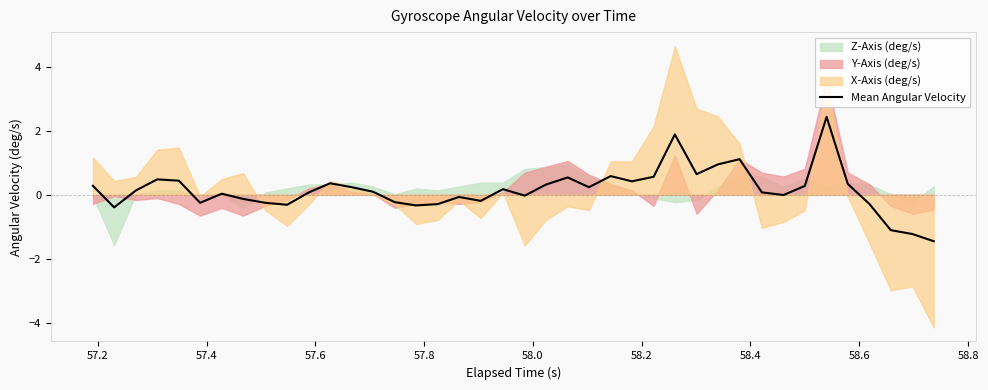

What is the difference between the maximum and second lowest values?

3.7